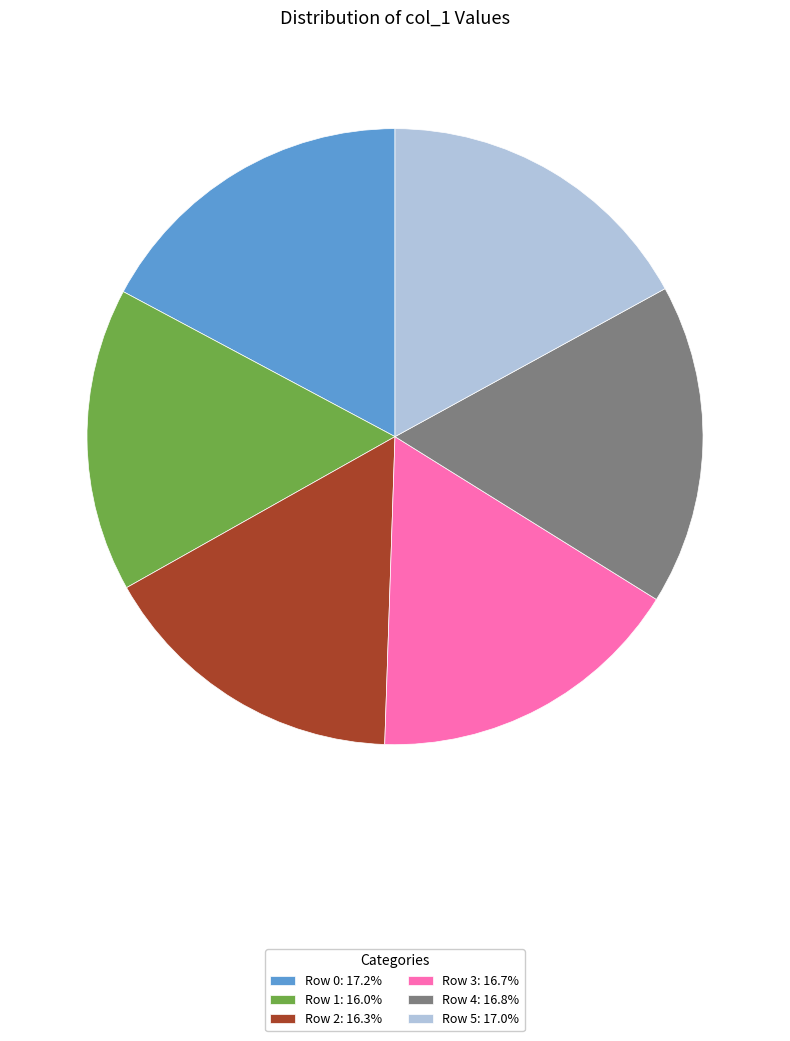

Does Row 4: 16.8% account for over 50% of the chart?

No